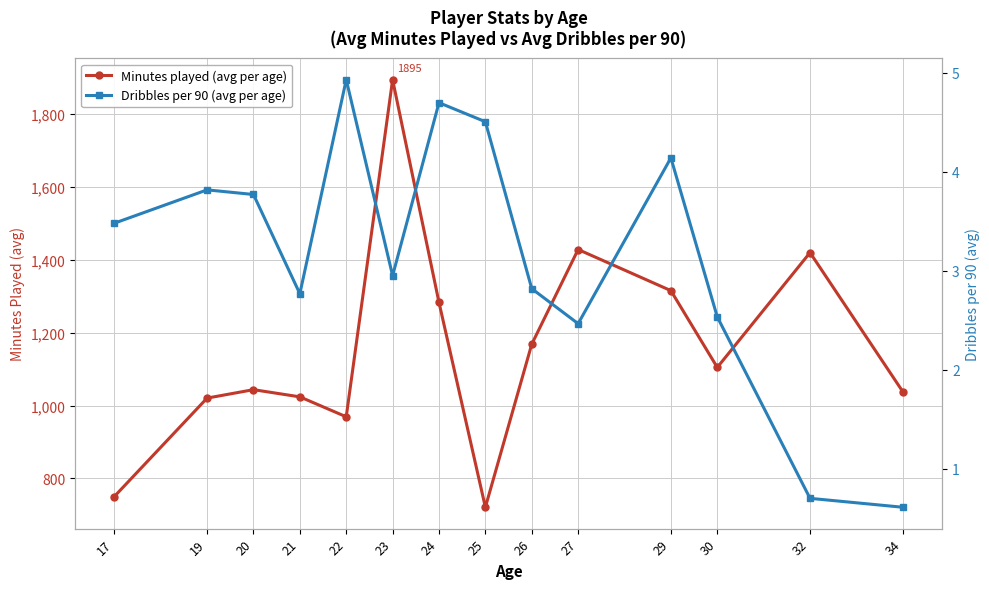

What is the greatest value displayed?

1895.0